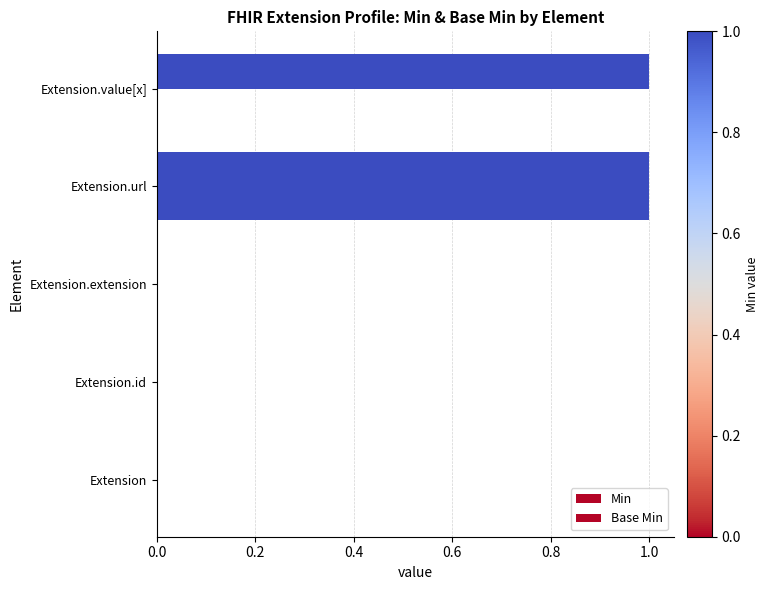

Count the number of categories in the chart.

5